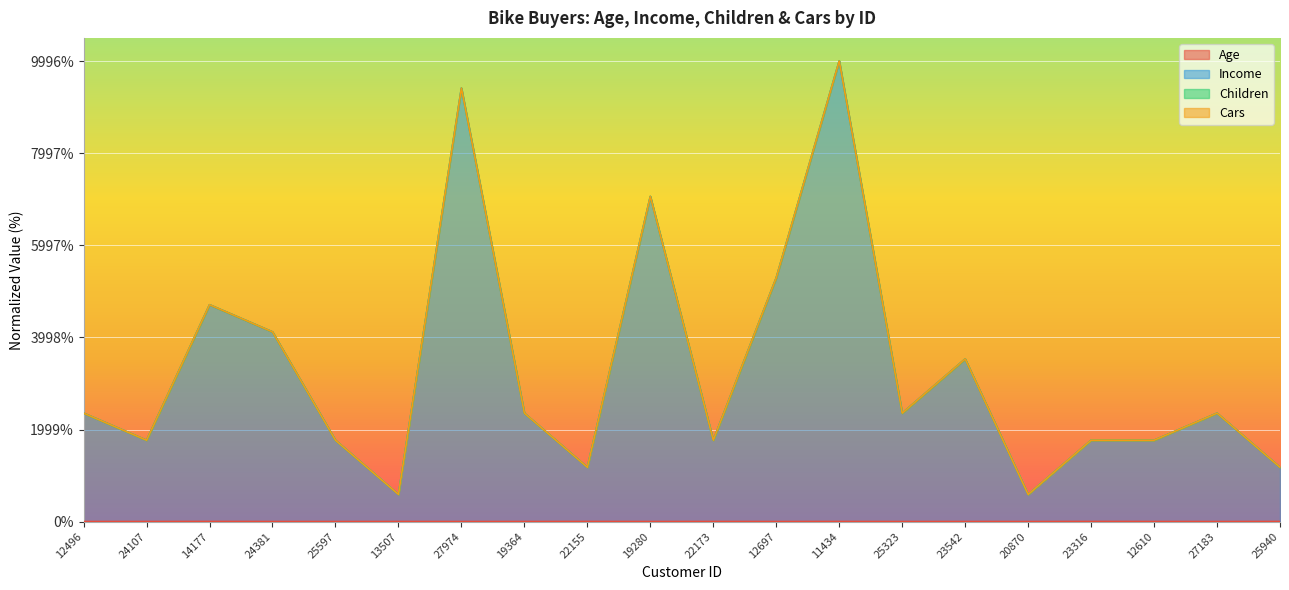

True or false: Age and Income intersect in this chart.

False